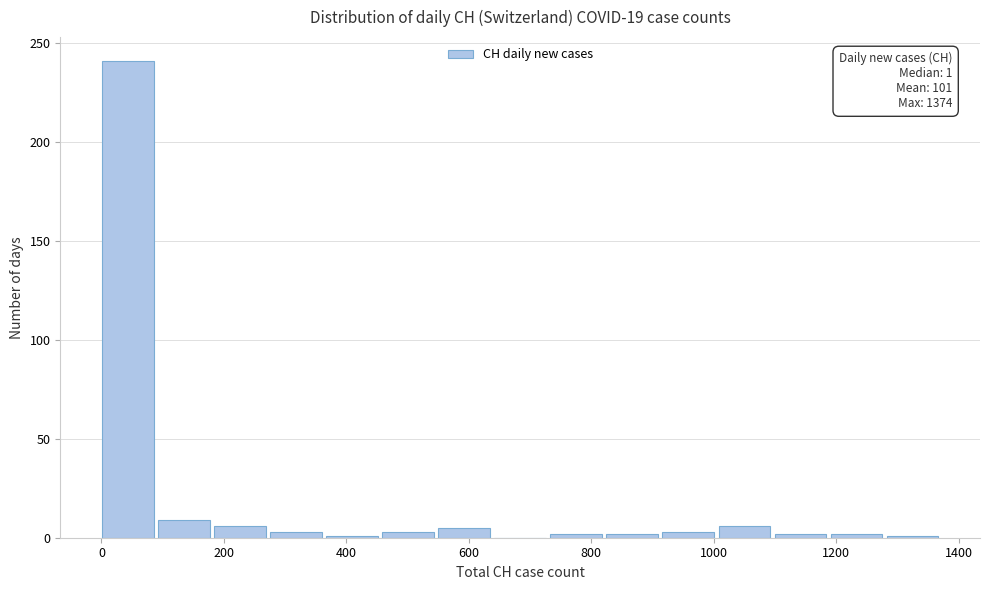

Over which range of the x-axis is the bar tallest?

0 to 100